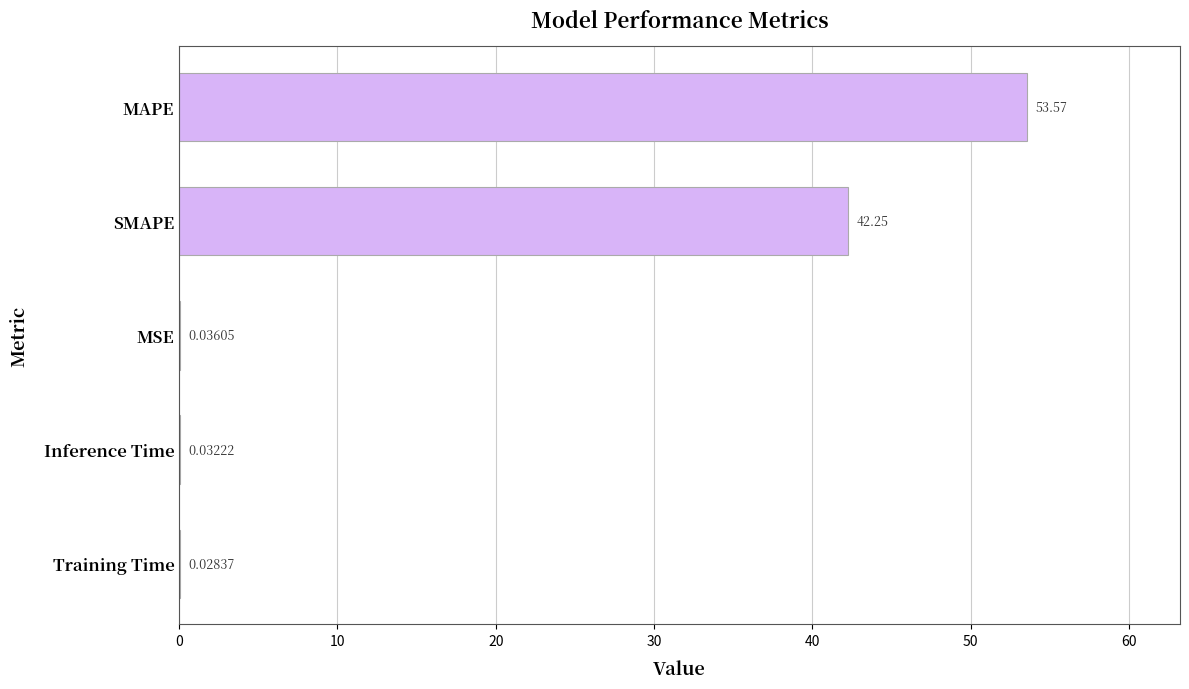

Count the number of categories in the chart.

5